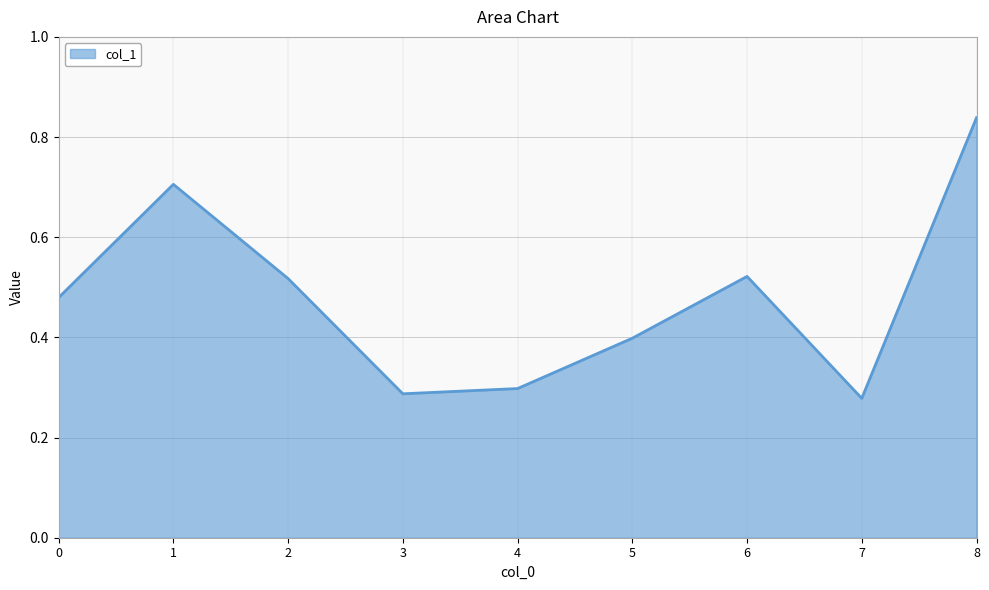

Which label corresponds to the largest value in the chart?

8